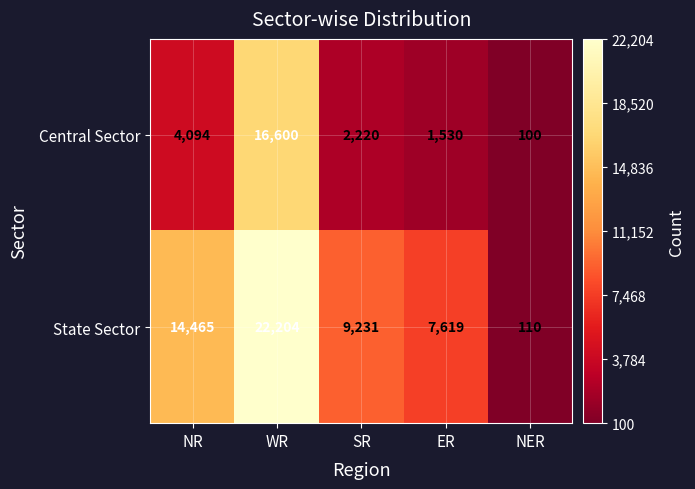

What is the total value across all series at ER?

9149